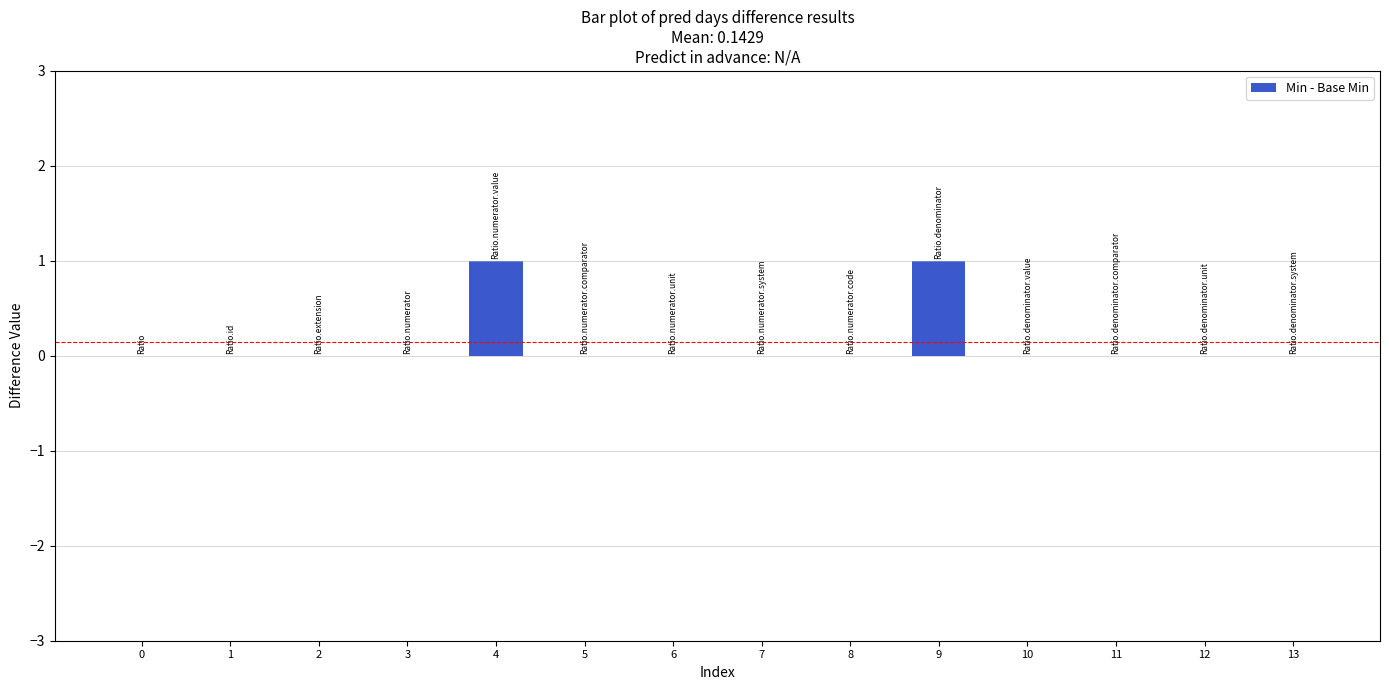

The chart shows a value of -1 at 5. True or false?

False